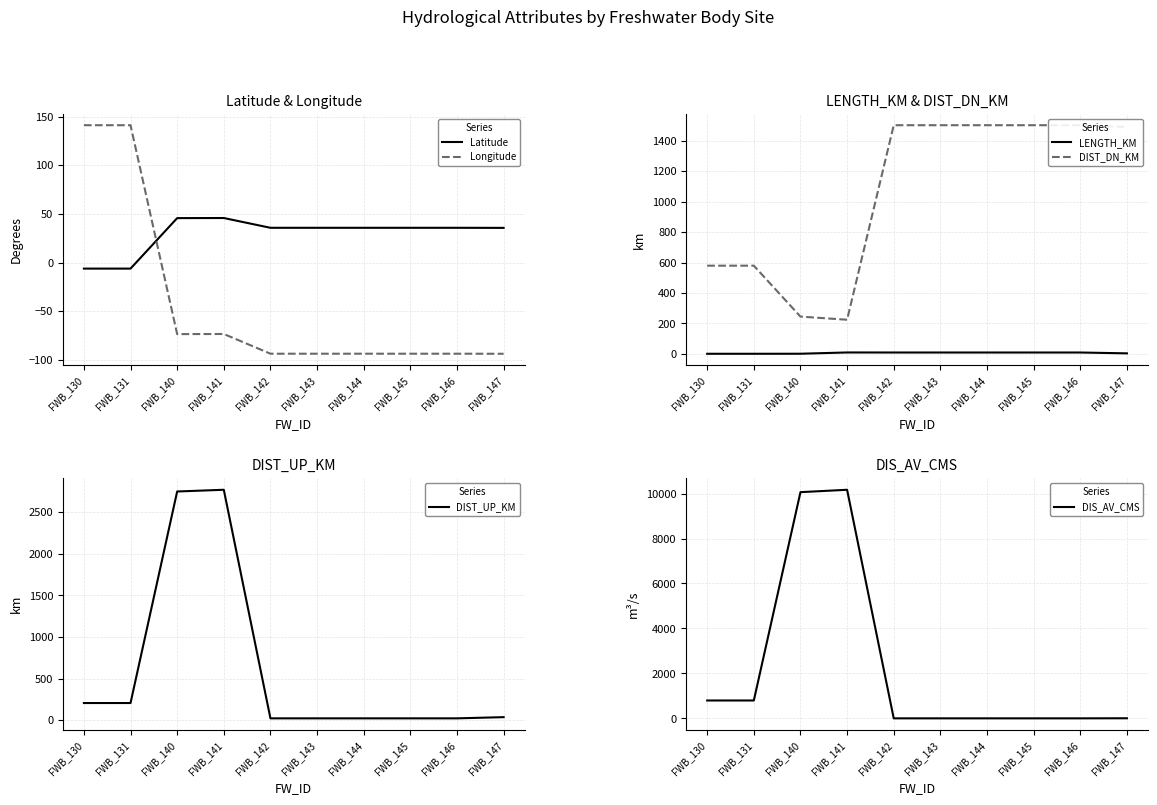

True or false: Longitude has more than 0 interior local peaks.

True